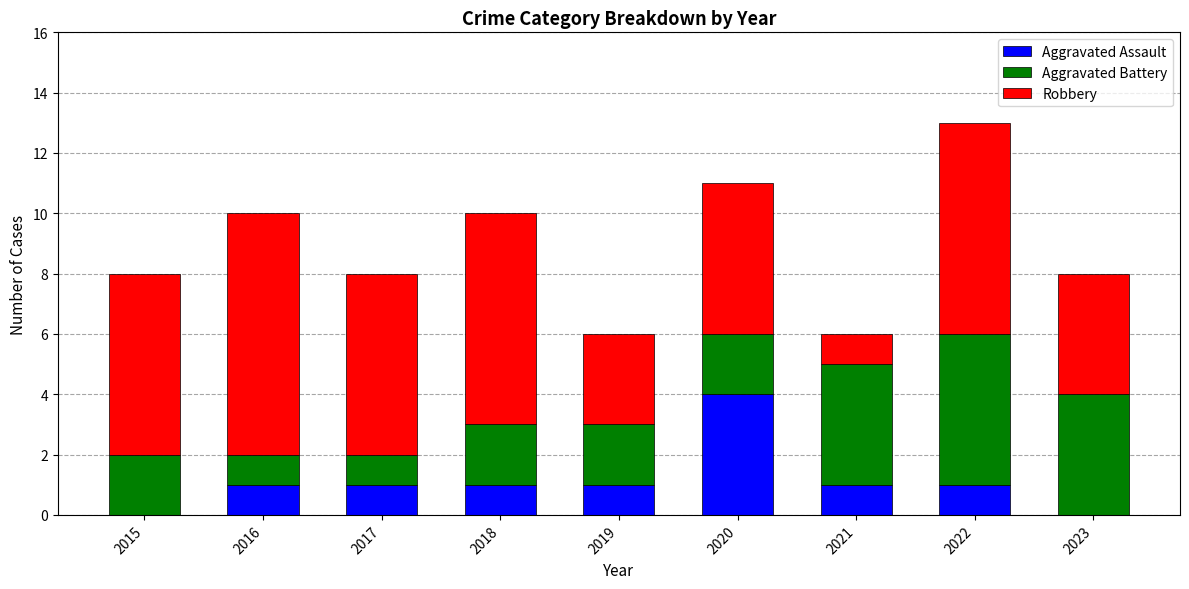

The value of Aggravated Assault at 2020 is 6. True or false?

False